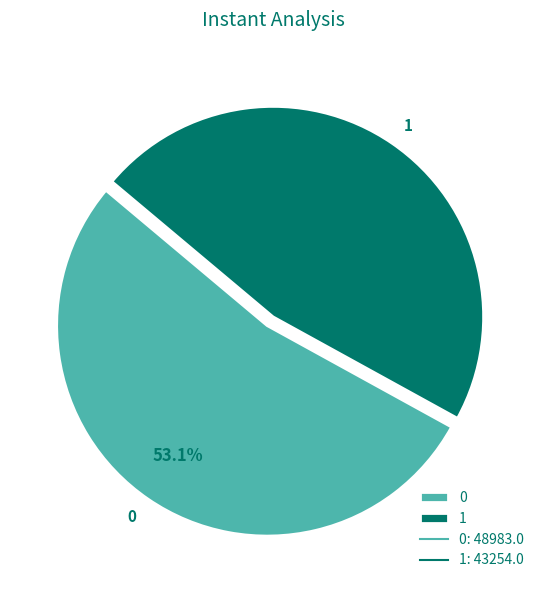

To the nearest percent, what is the difference between the 1 and 0 slice percentages?

6%